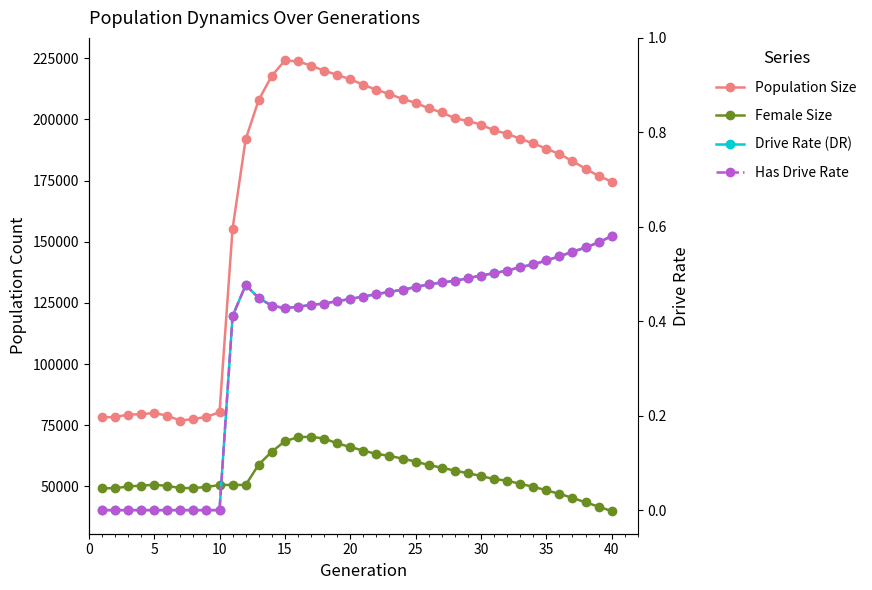

True or false: Has Drive Rate has a value of 0.7 at 13.

False